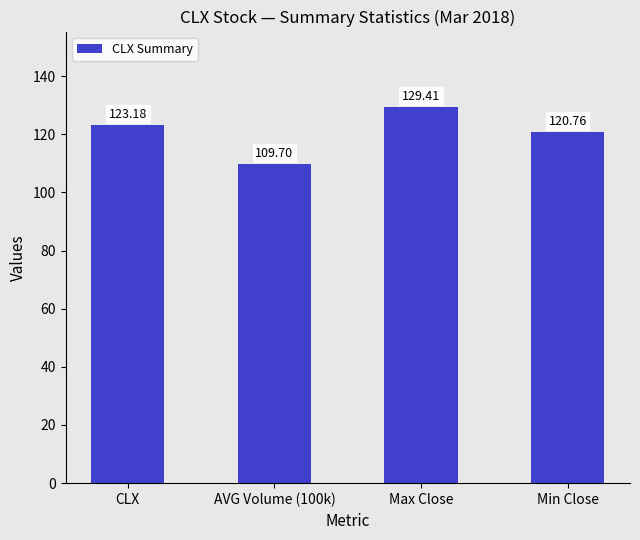

Where does the data first go above 123?

CLX